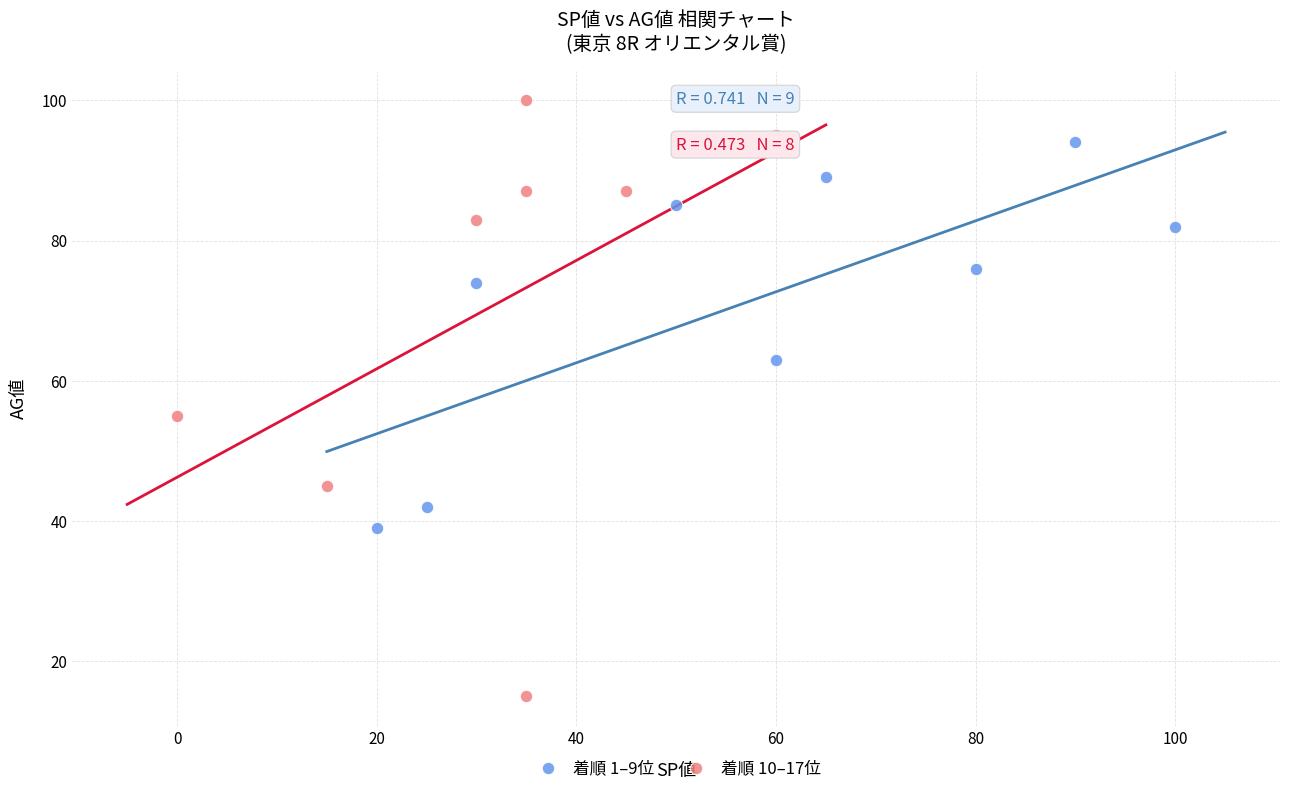

Which series has the widest spread of Y values?

着順 10–17位